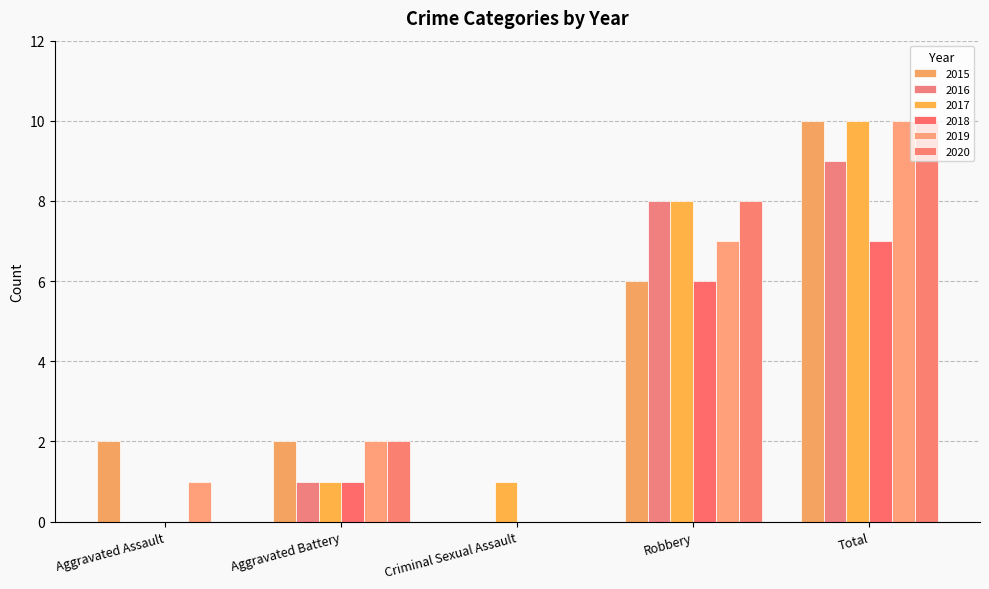

How many data points does each series have?

5